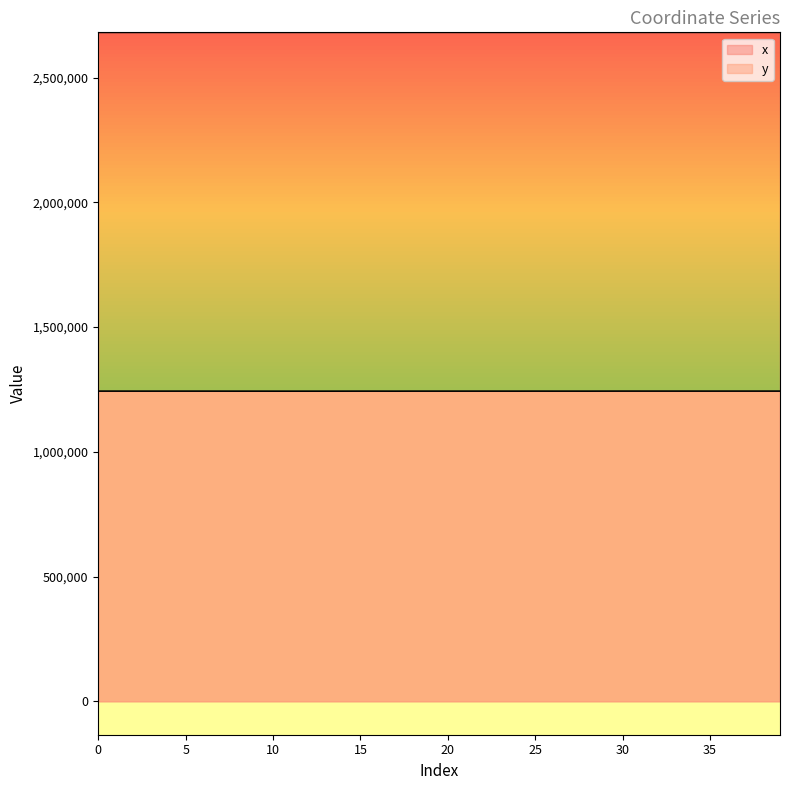

How many interior local peaks does the y series have?

11